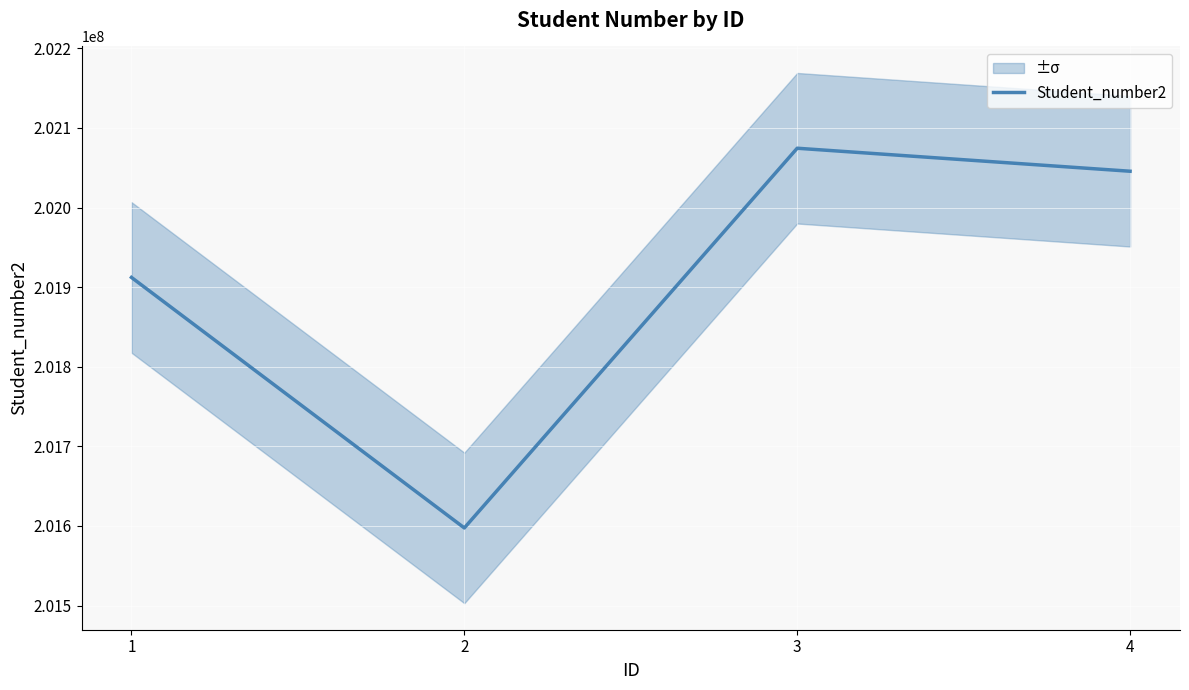

The chart shows a value of 327732539 at 1. True or false?

False